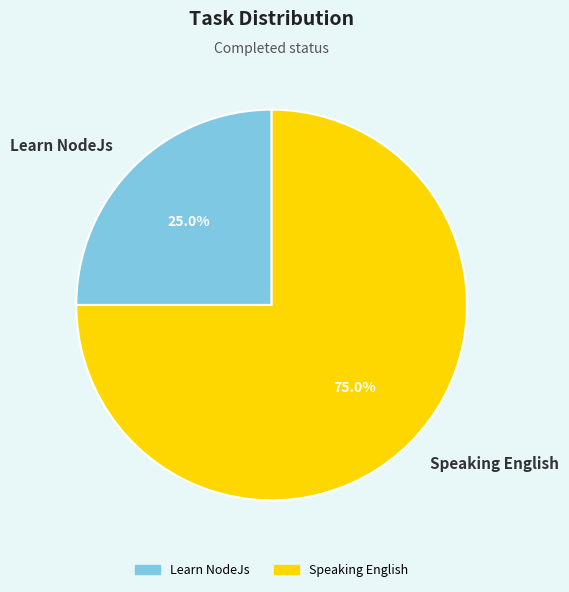

What percentage is NOT represented by Learn NodeJs?

75.0%